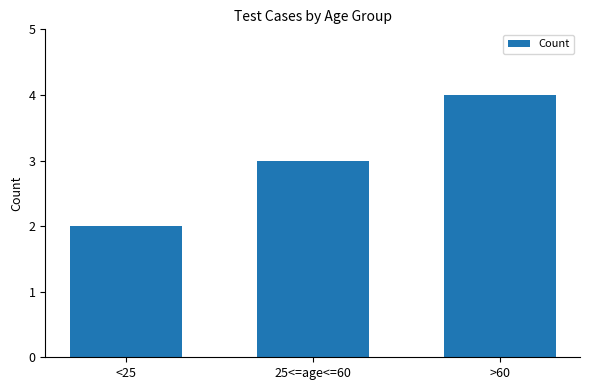

How many distinct data groups are displayed?

1